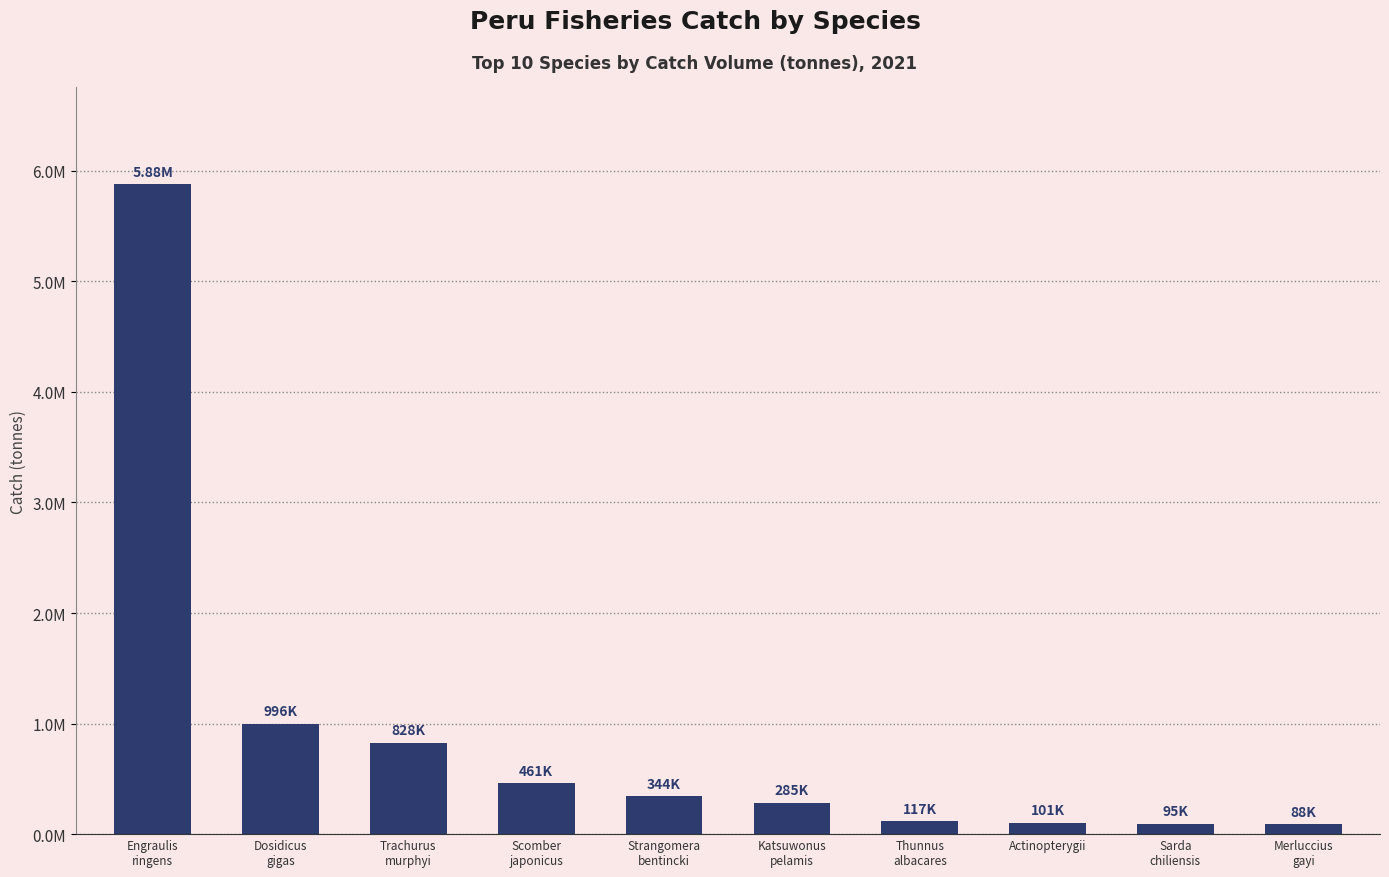

What is the greatest value displayed?

5876141.8